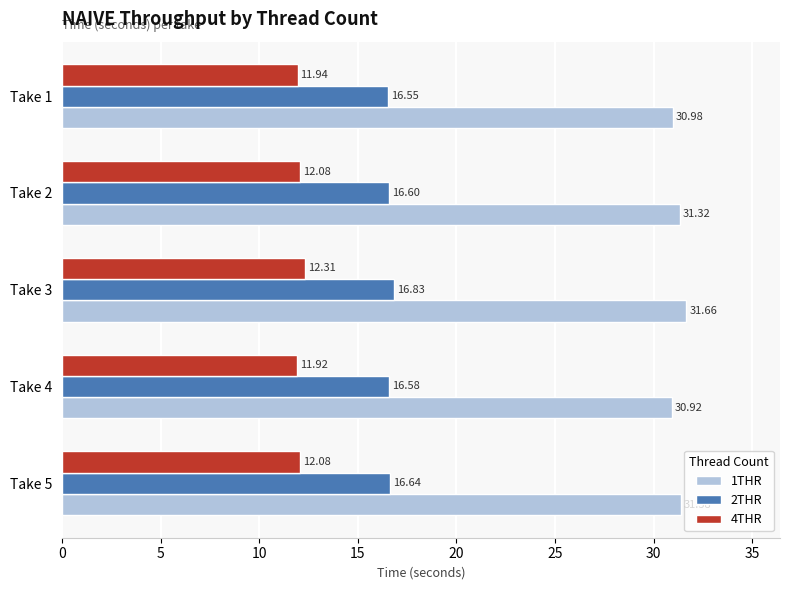

What is the difference between the maximum and second lowest values in the 4THR series?

0.4